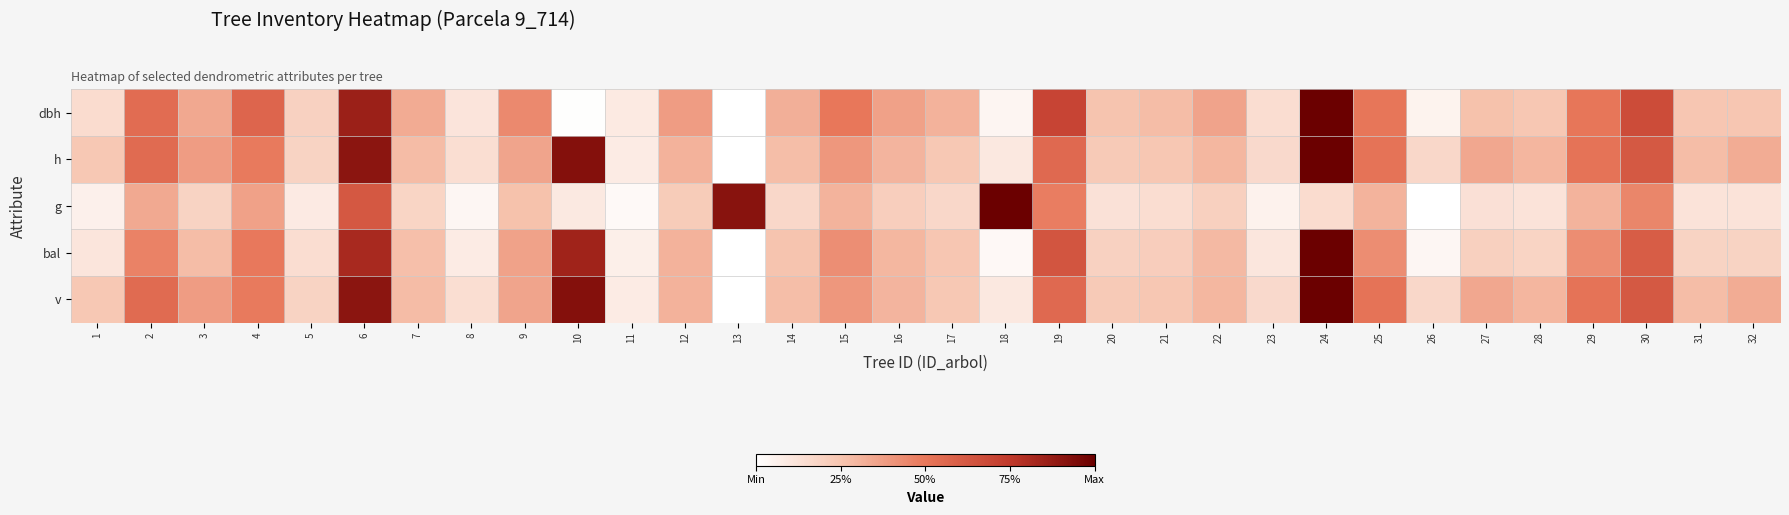

How many distinct data groups are displayed?

5